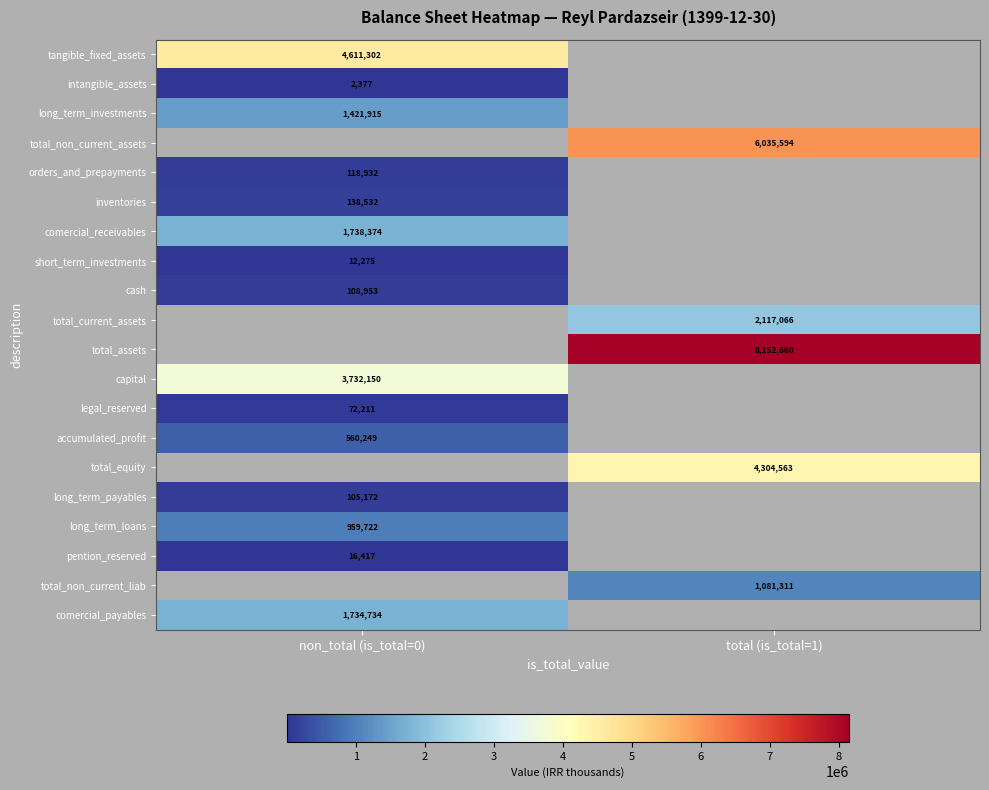

True or false: orders_and_prepayments has a value of 118932 at non_total (is_total=0).

True